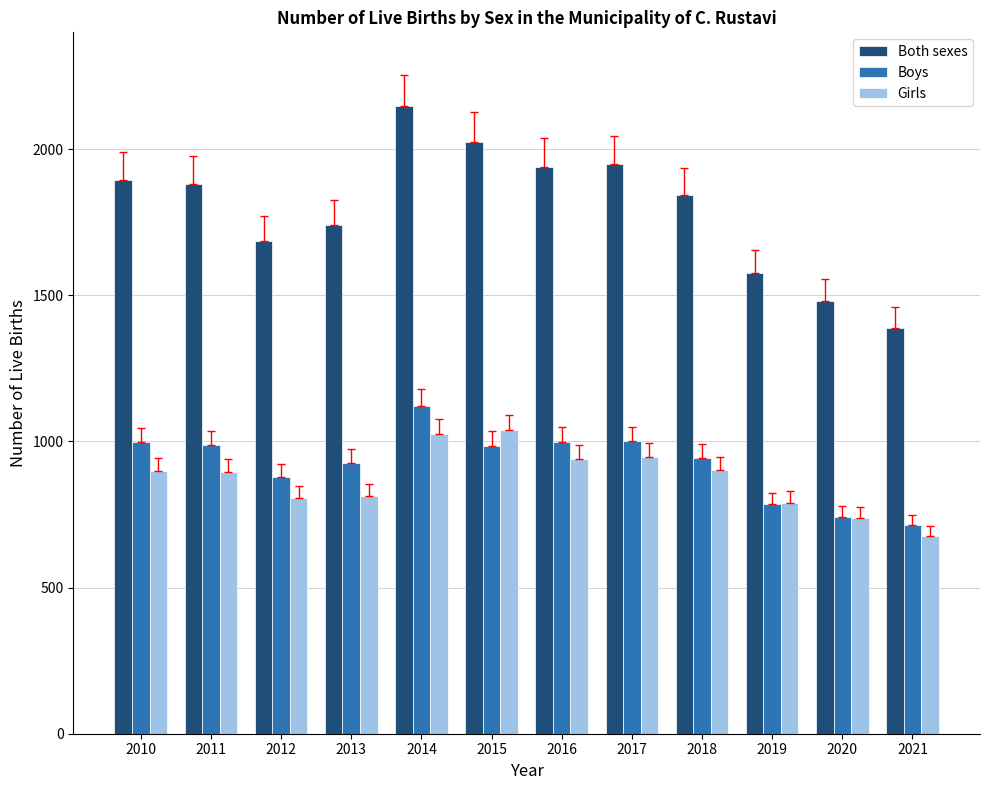

How many bars are there in total?

36